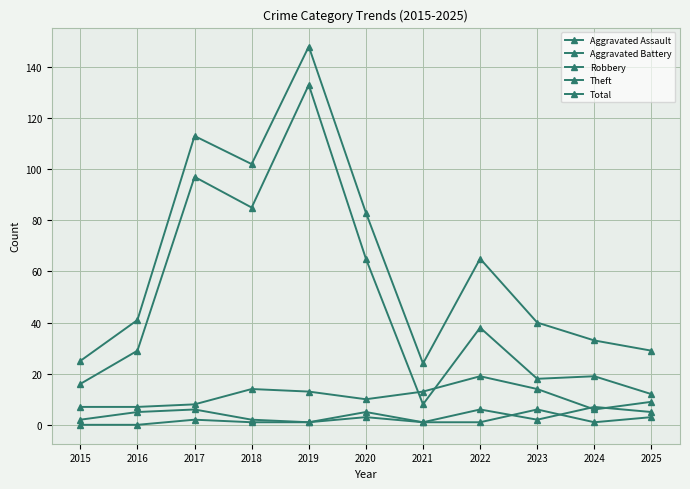

How many data points does each series have?

11